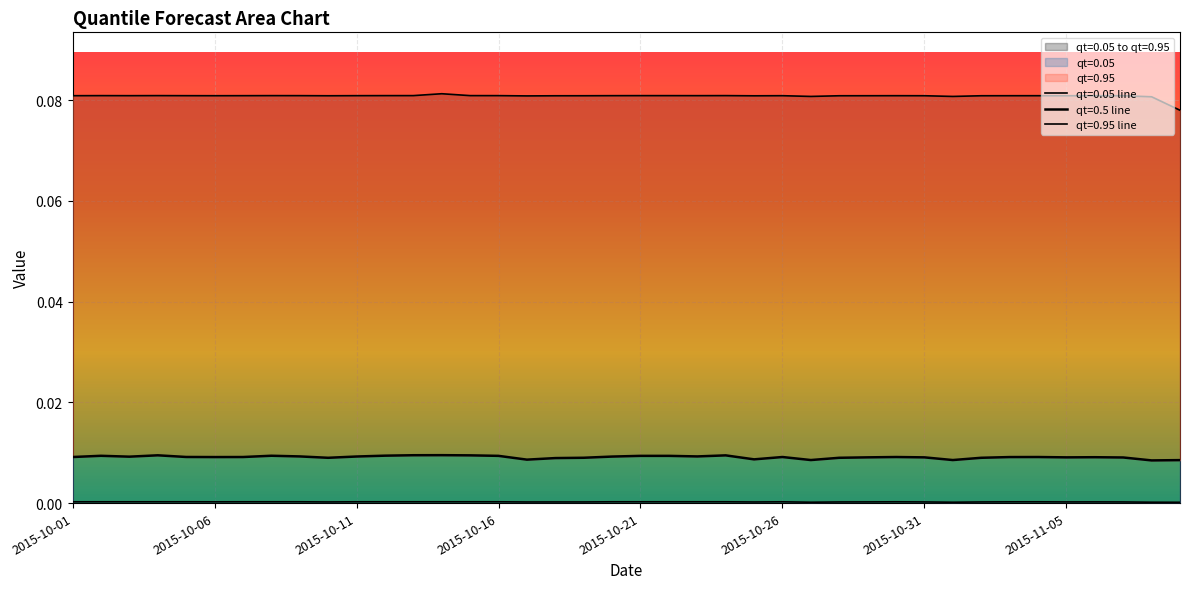

The value of qt=0.5 at 2015-10-21 is 0.0. True or false?

True